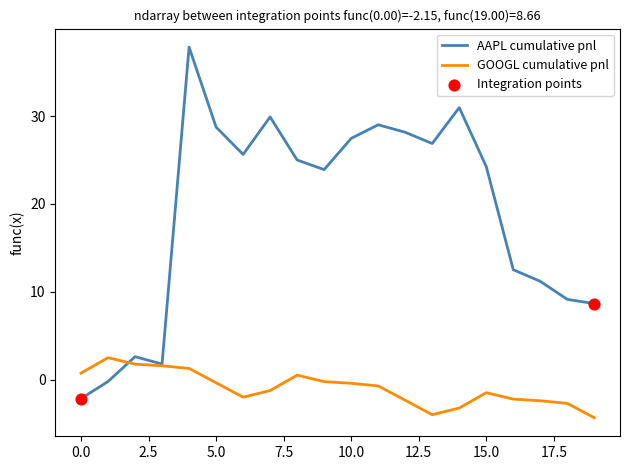

Rank the series by their average value, from lowest to highest.

GOOGL cumulative pnl, AAPL cumulative pnl